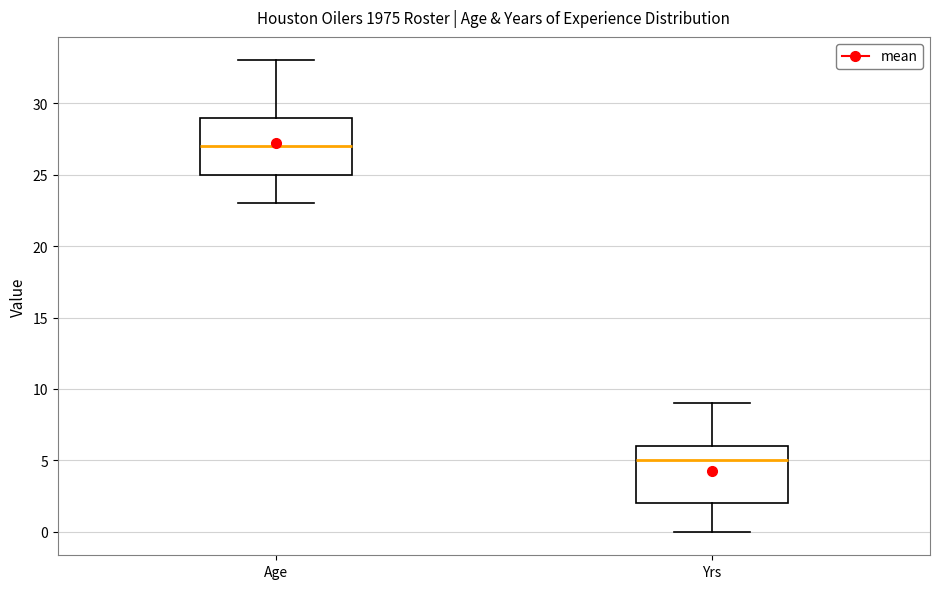

Reading left to right, transcribe this box plot: for each box, give where its median line is, the range the box spans, and where its two whiskers end, as read against the y-axis. The values are not printed on the chart, so give them approximately, as read against the axis.

Age: median 27, box 25 to 29, whiskers 23 to 33
Yrs: median 5, box 2 to 6, whiskers 0 to 9